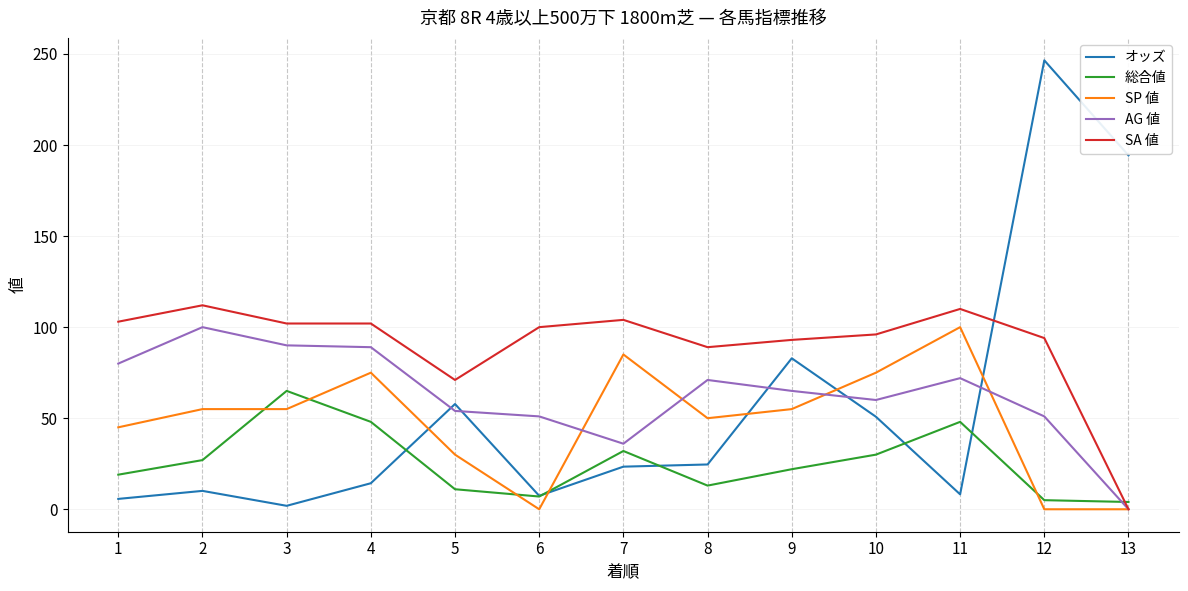

Which category has the highest value in the オッズ series?

12